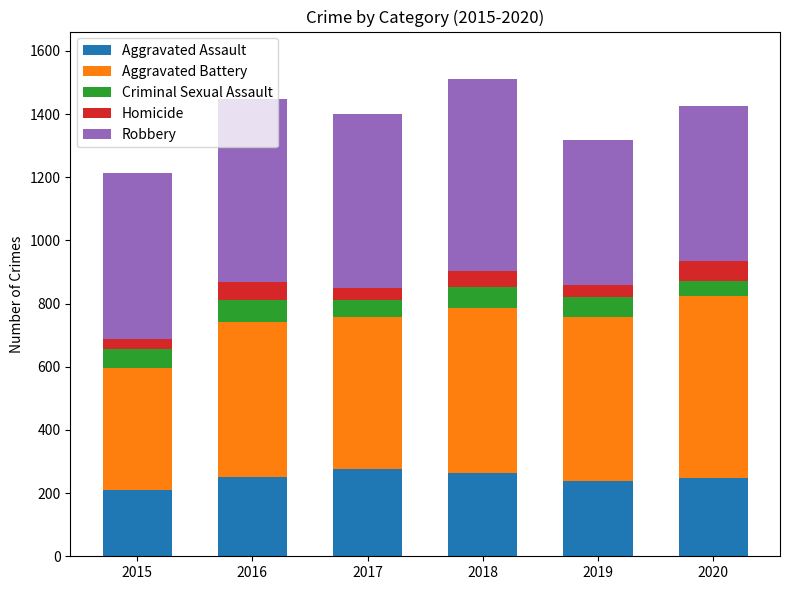

What is the total value across all series at 2020?

1426